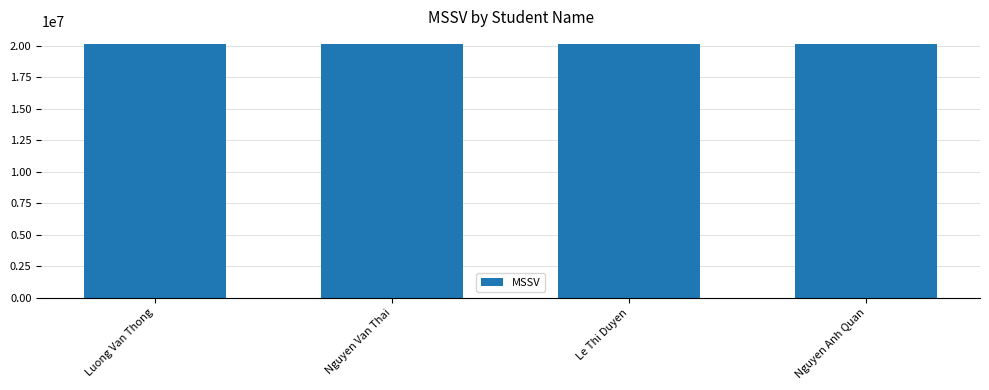

What is the label of the 1st bar from the right?

Nguyen Anh Quan